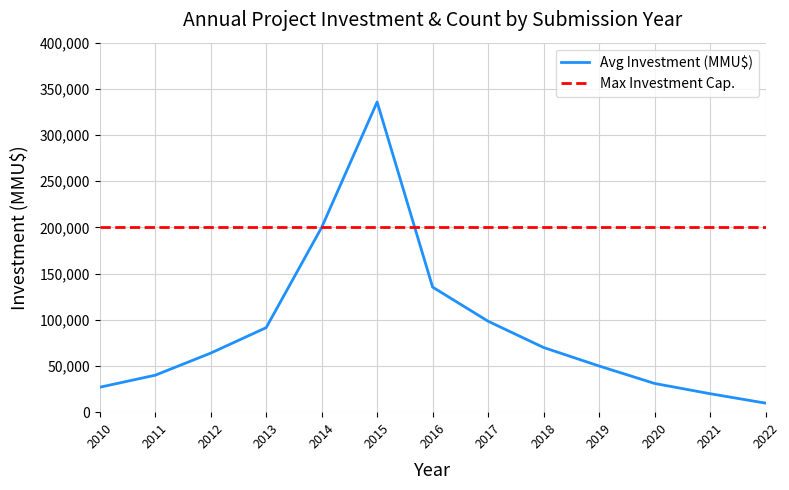

What is the sum of all values?

1172956